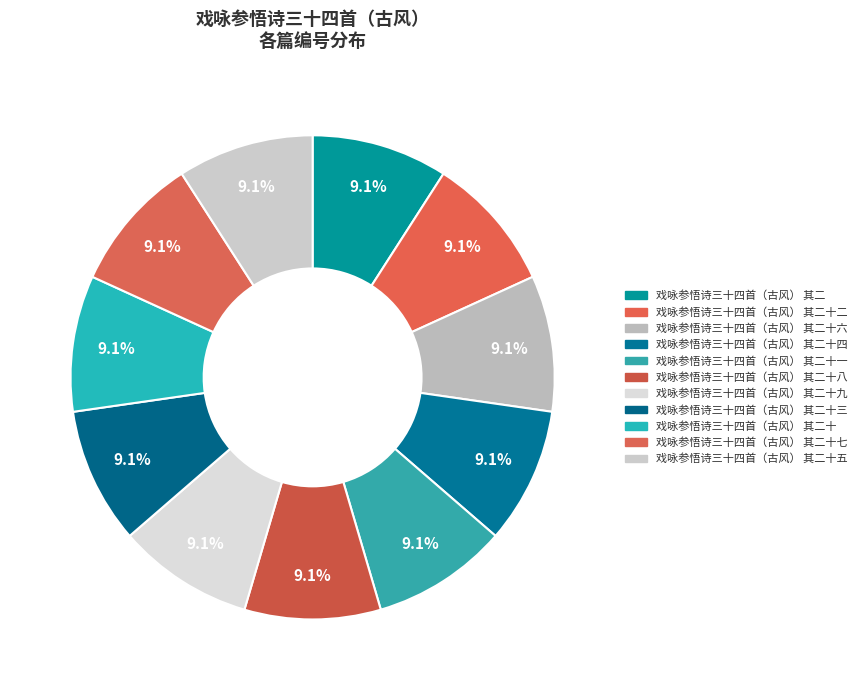

Is there a majority slice in this chart?

No